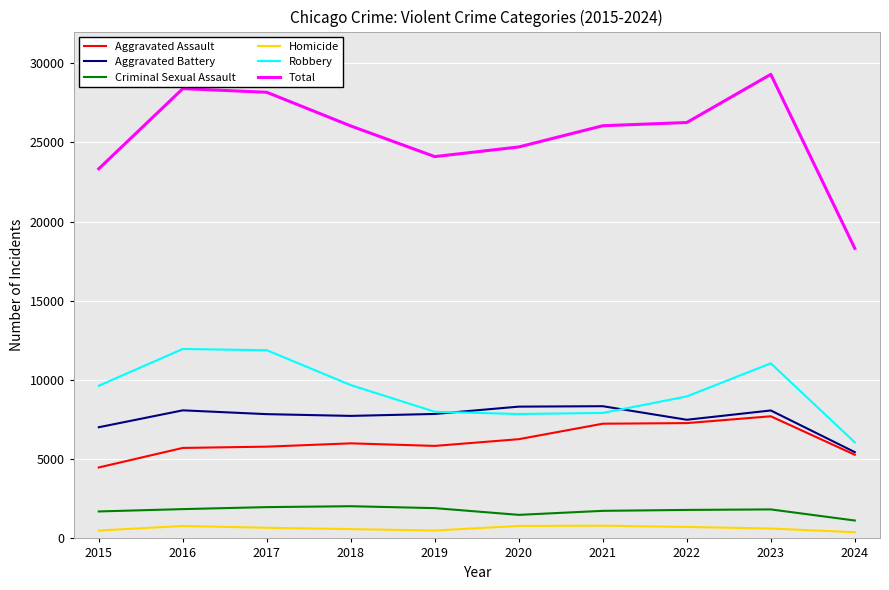

What is the total value across all series at 2024?

36624